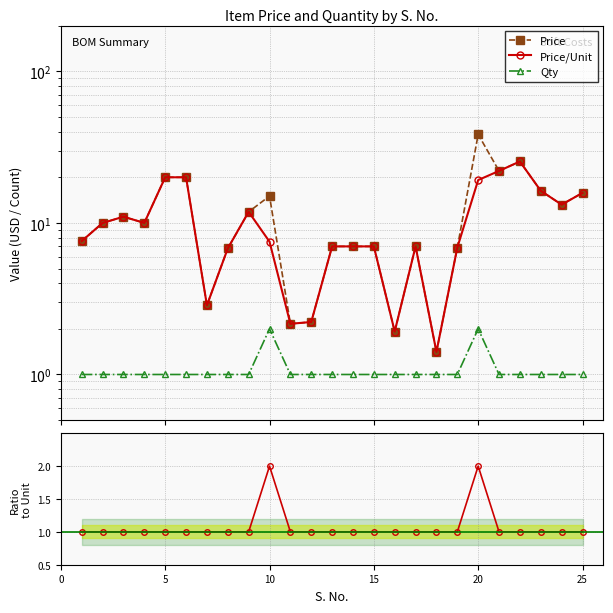

What is the highest value of the Price/Price-Unit series?

2.0